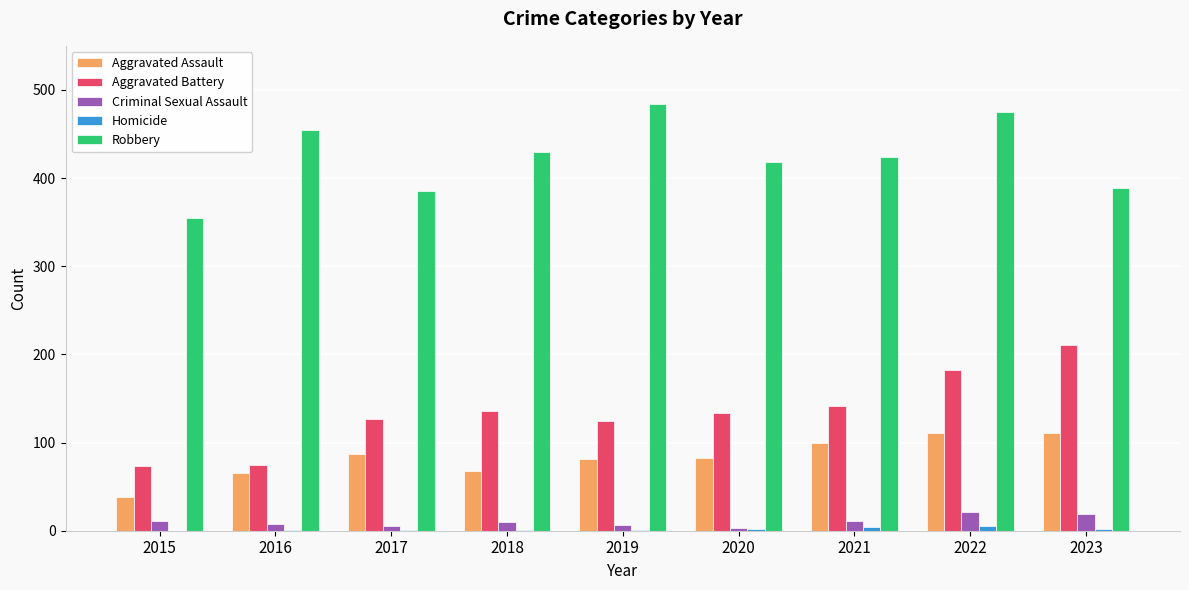

Are the bars grouped side by side (vs. stacked)?

Yes